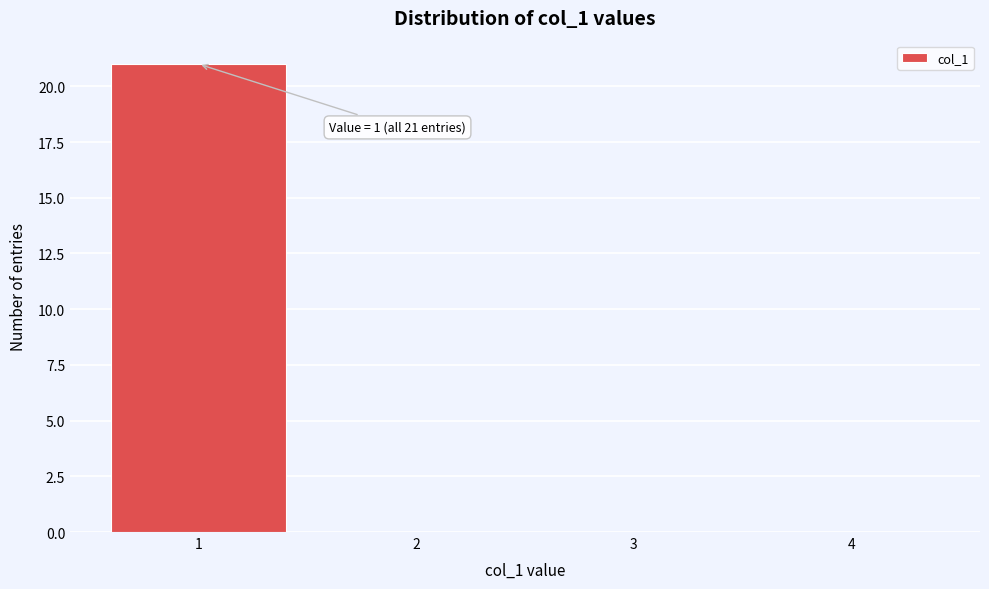

Over which range of the x-axis is the bar tallest?

0.5 to 1.5